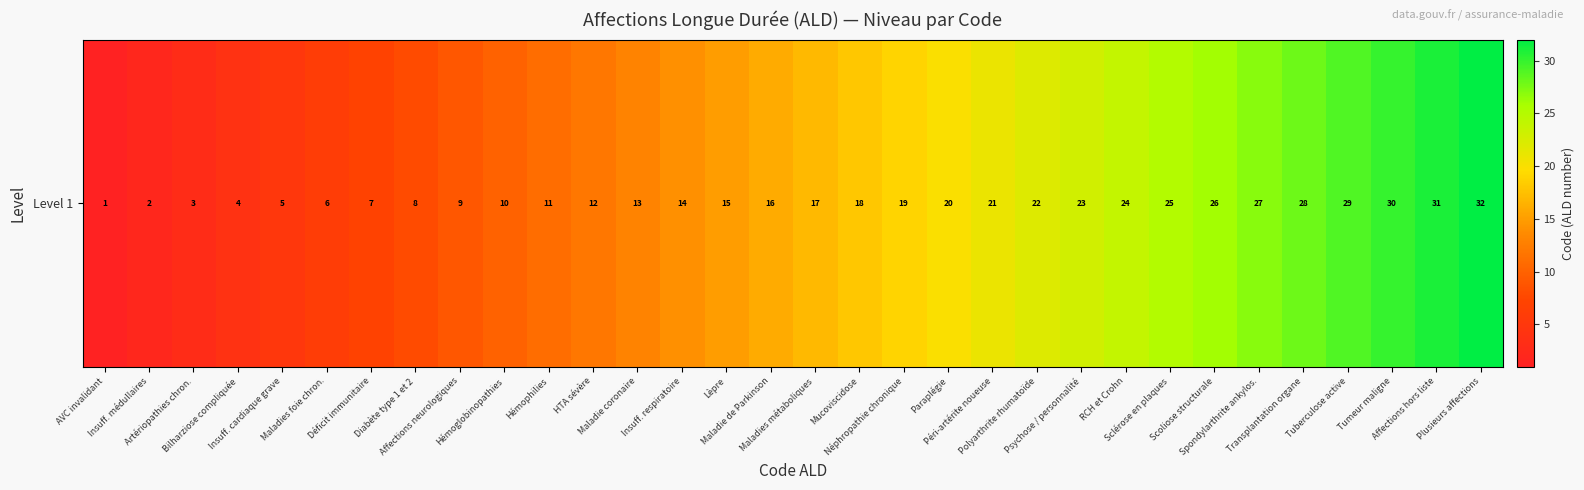

What is the change in value from Polyarthrite rhumatoïde to Psychose / personnalité?

+1